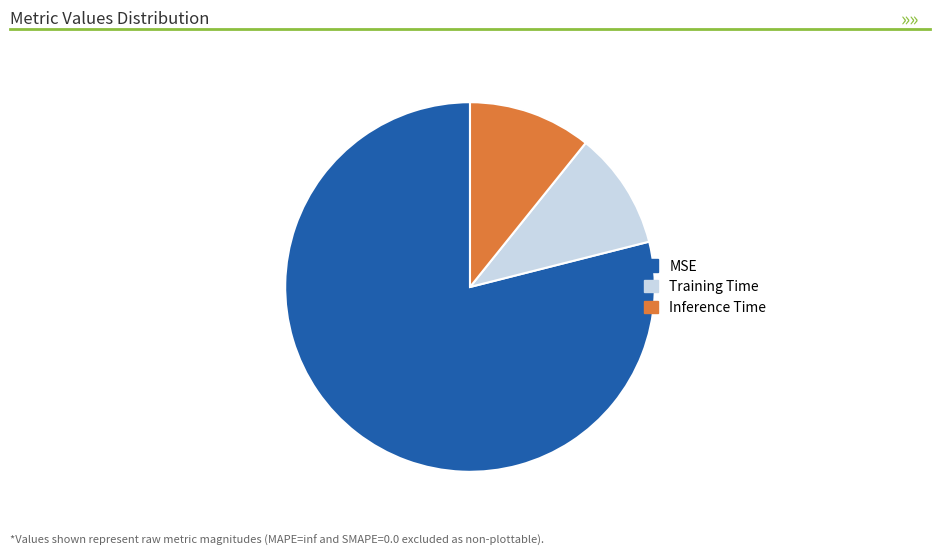

Is it true that Inference Time is 11% of the pie?

True